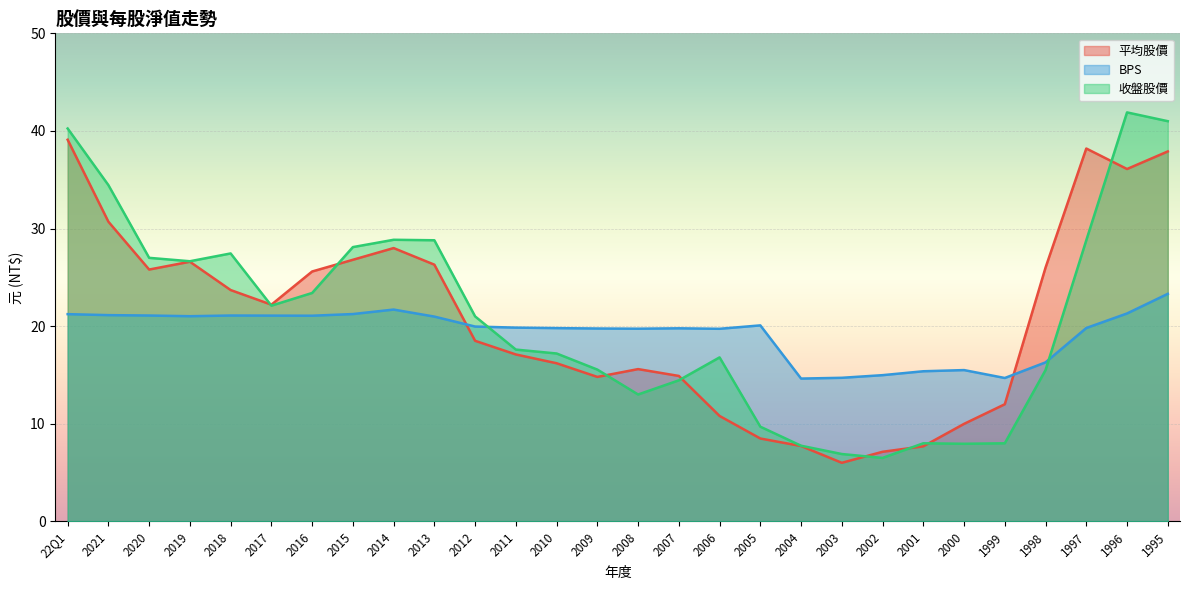

At which label does BPS first exceed 19?

22Q1